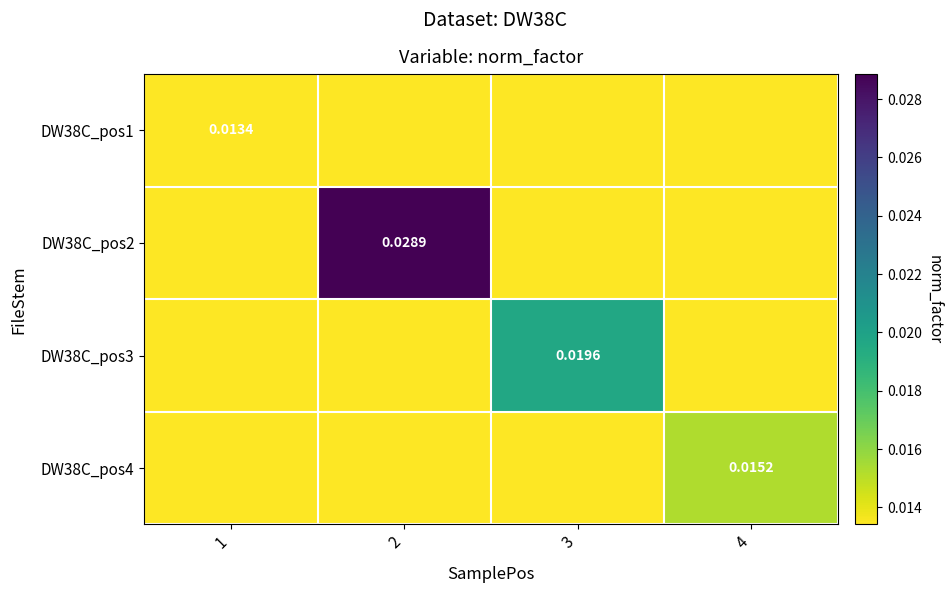

Rank the categories by DW38C_pos2 value from highest to lowest.

2, 1, 3, 4